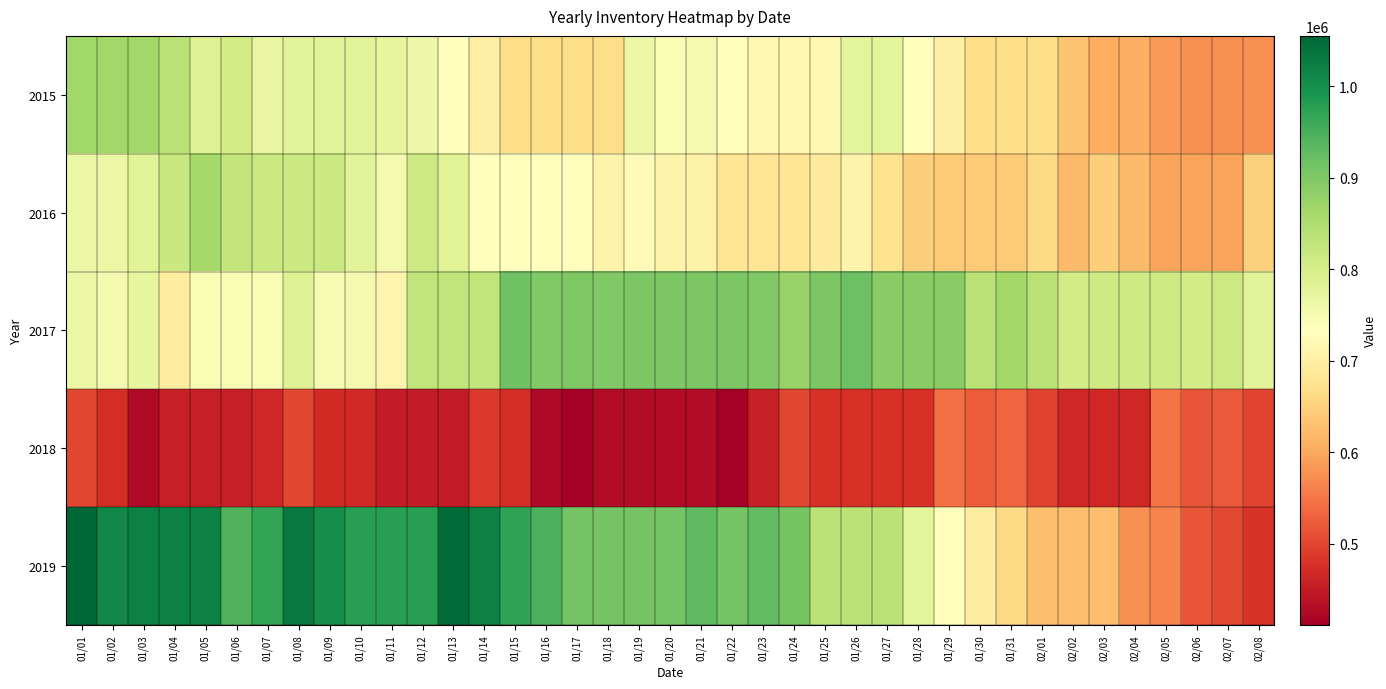

At which category is the sum across all series the highest?

01/01